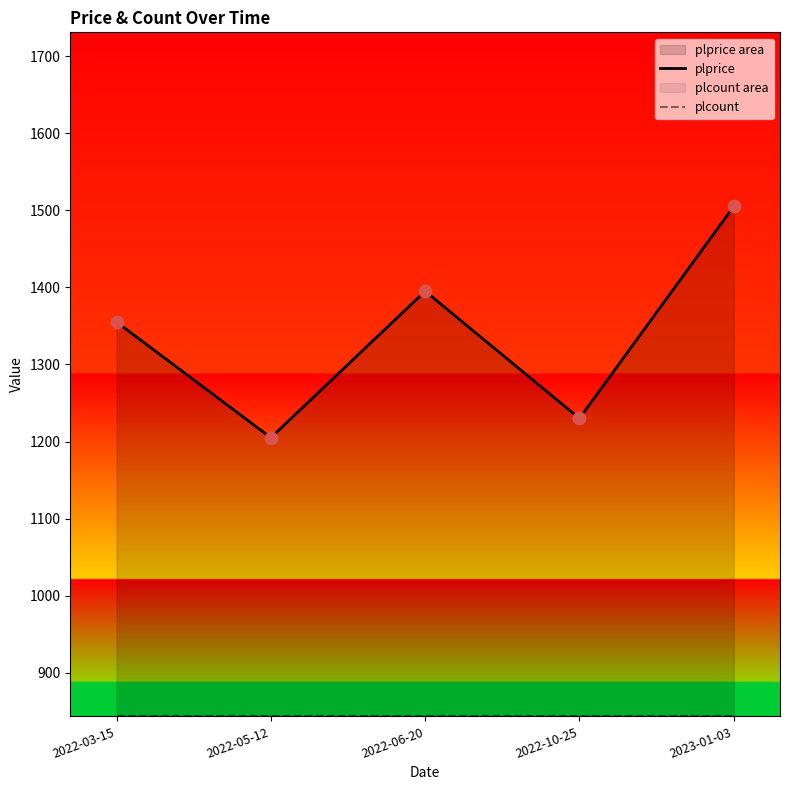

Which series has the largest total across all categories?

plprice